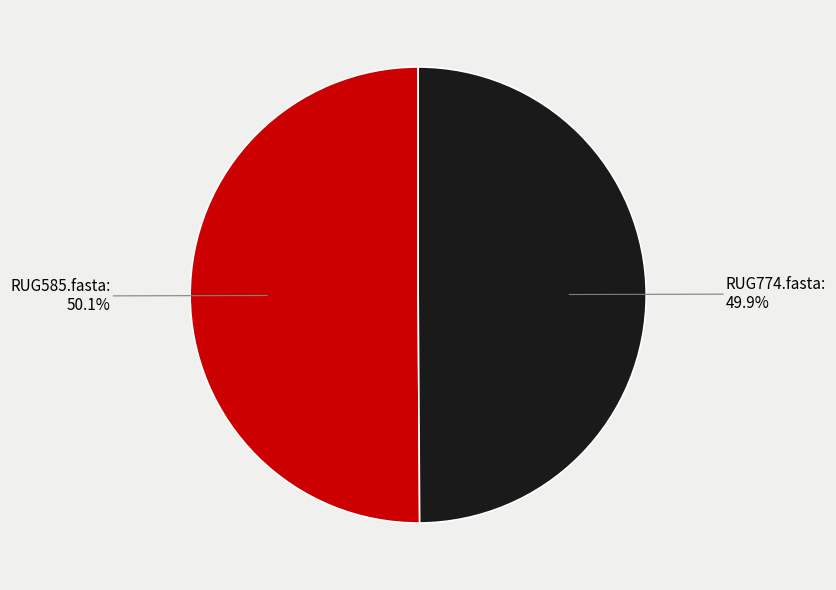

How many segments does this pie chart have?

2